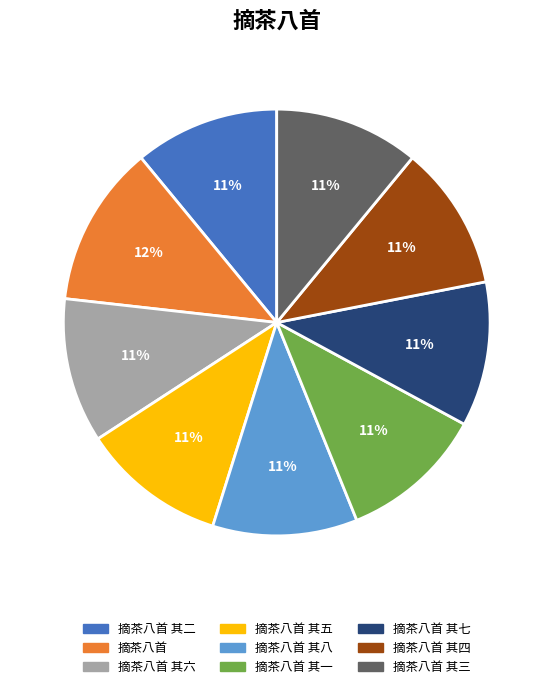

Is there any slice that represents more than half of the pie?

No